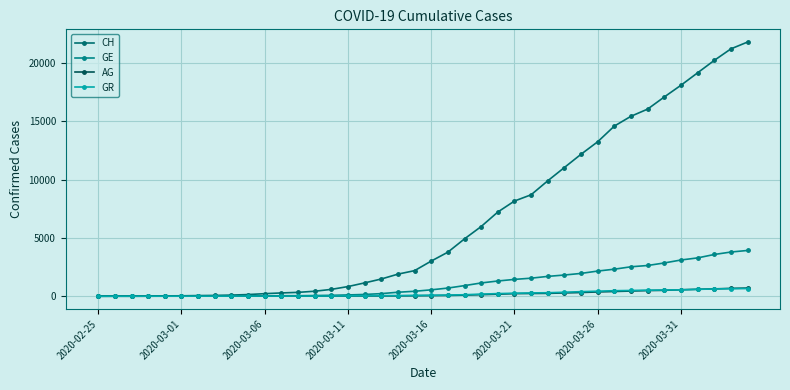

Is this an area chart (filled region under the line)?

No